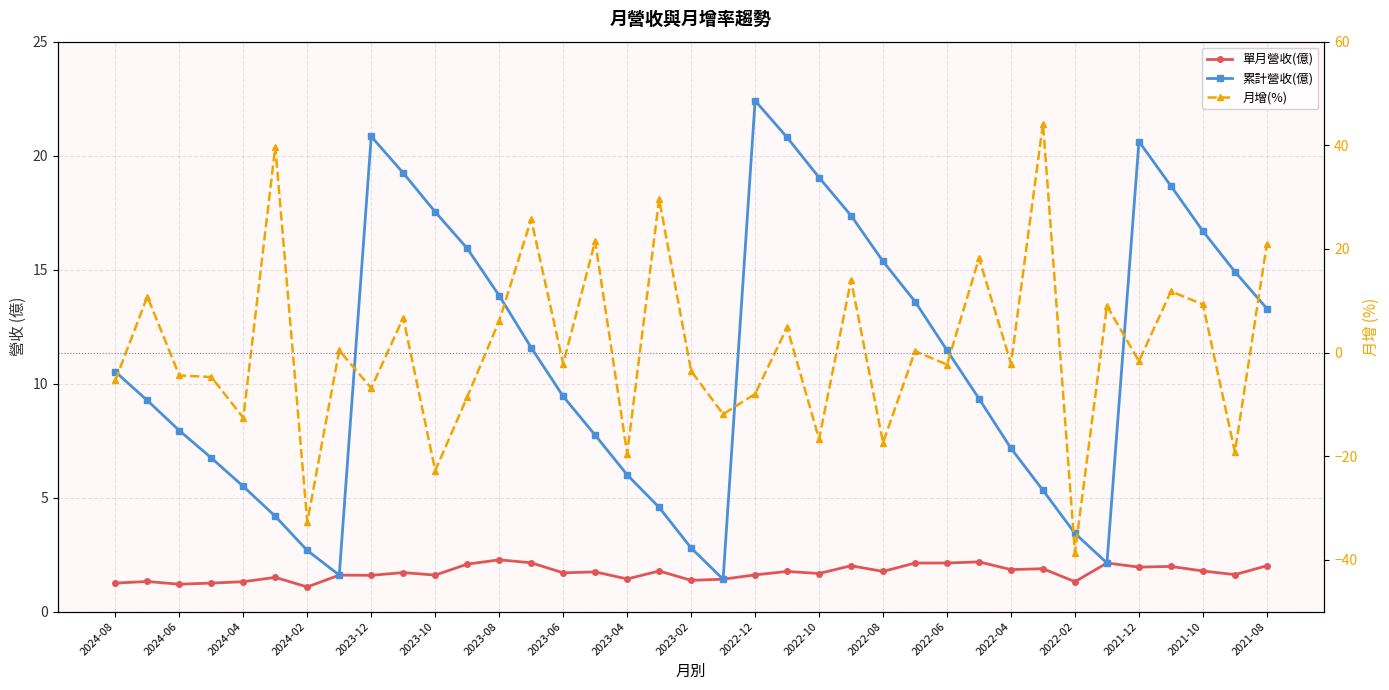

Is the value of 月增(%) at 2022-08 greater than the value of 單月營收(億) at 27?

Yes